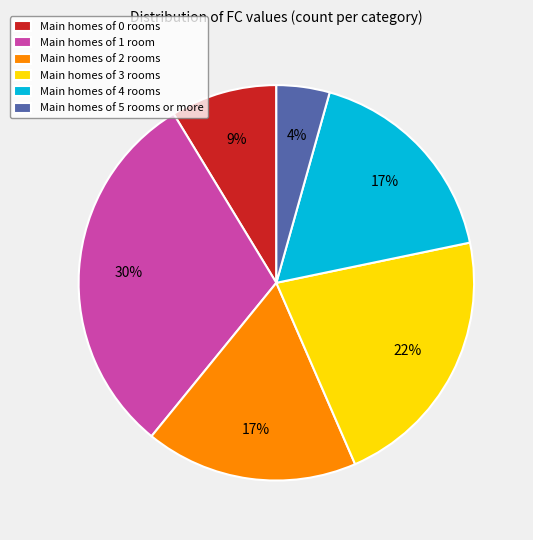

How many slices are in this pie chart?

6